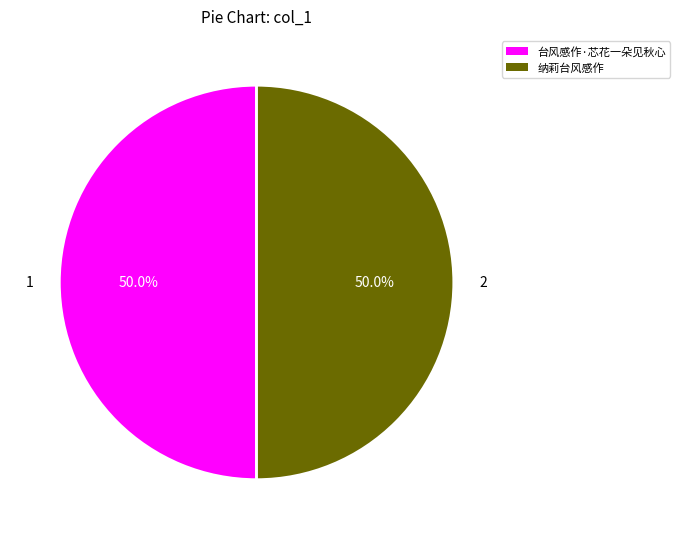

To the nearest percent, what is the average slice percentage?

50%